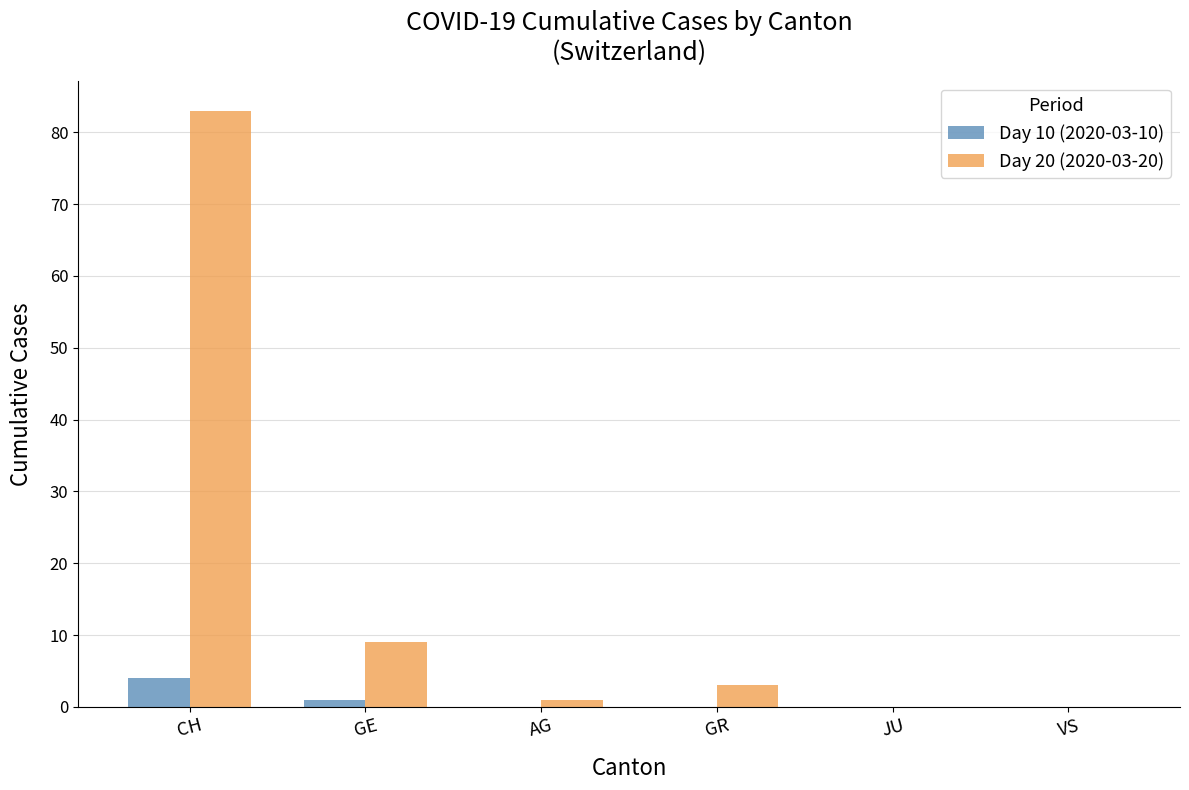

True or false: Day 20 (2020-03-20) has a value of 83 at CH.

True